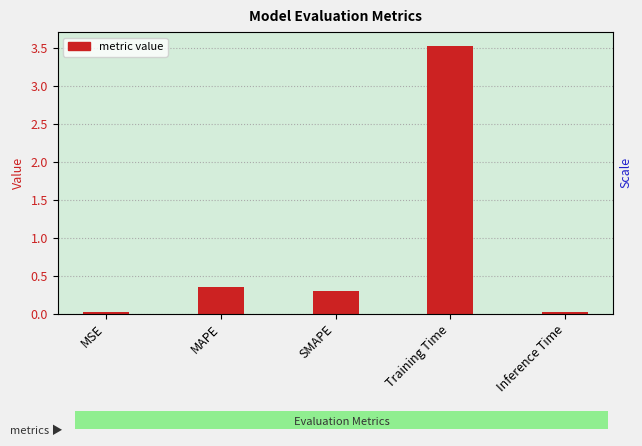

Reading left to right, list all the values displayed in this chart.

0.0	0.4	0.3	3.5	0.0